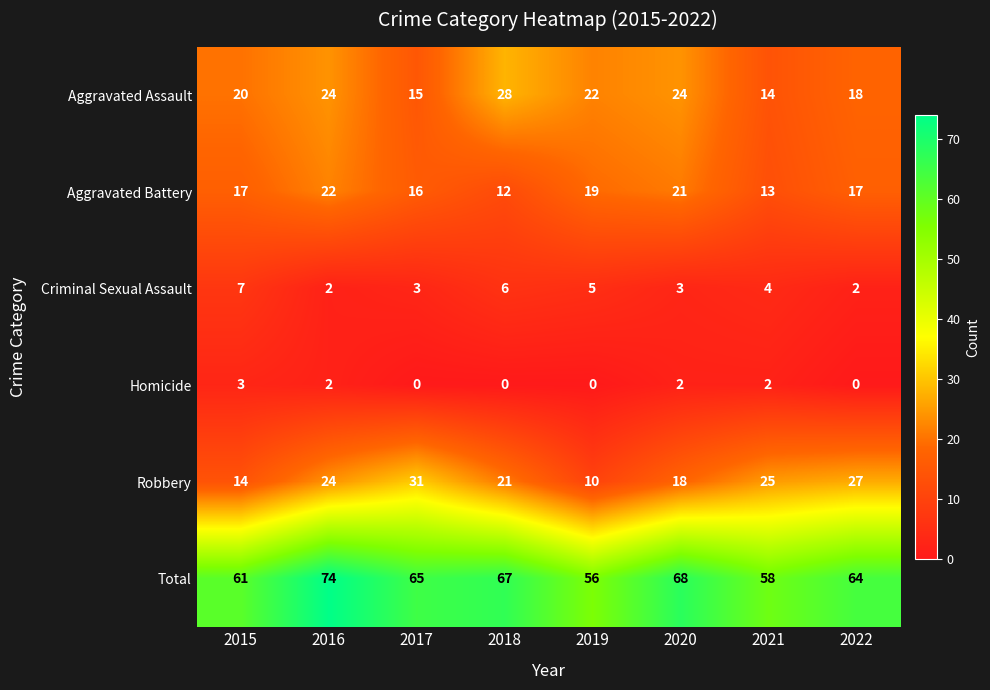

True or false: Robbery has a value of 24 at 2016.

True